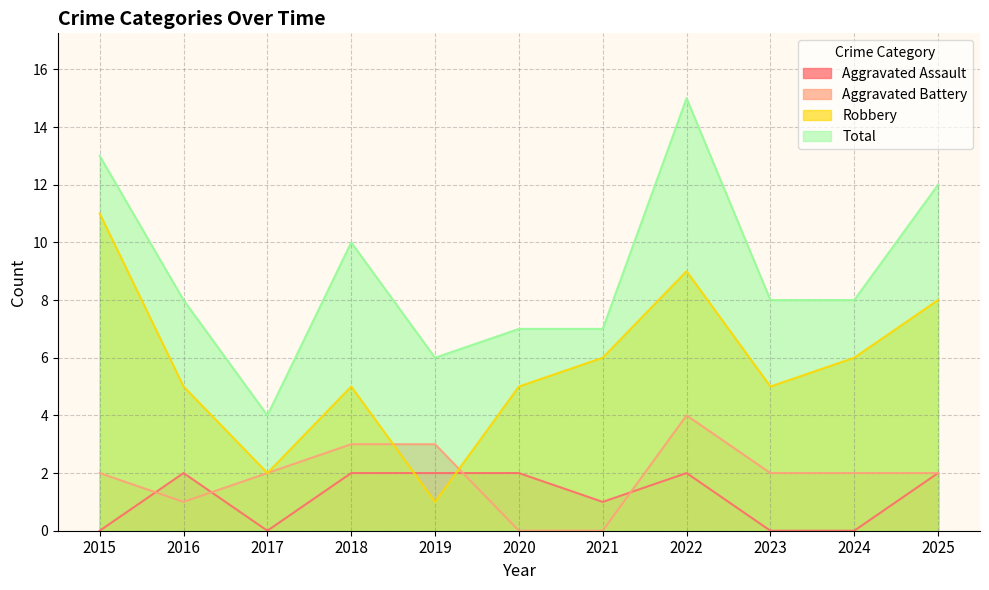

True or false: Aggravated Battery has more than 0 interior local peaks.

True